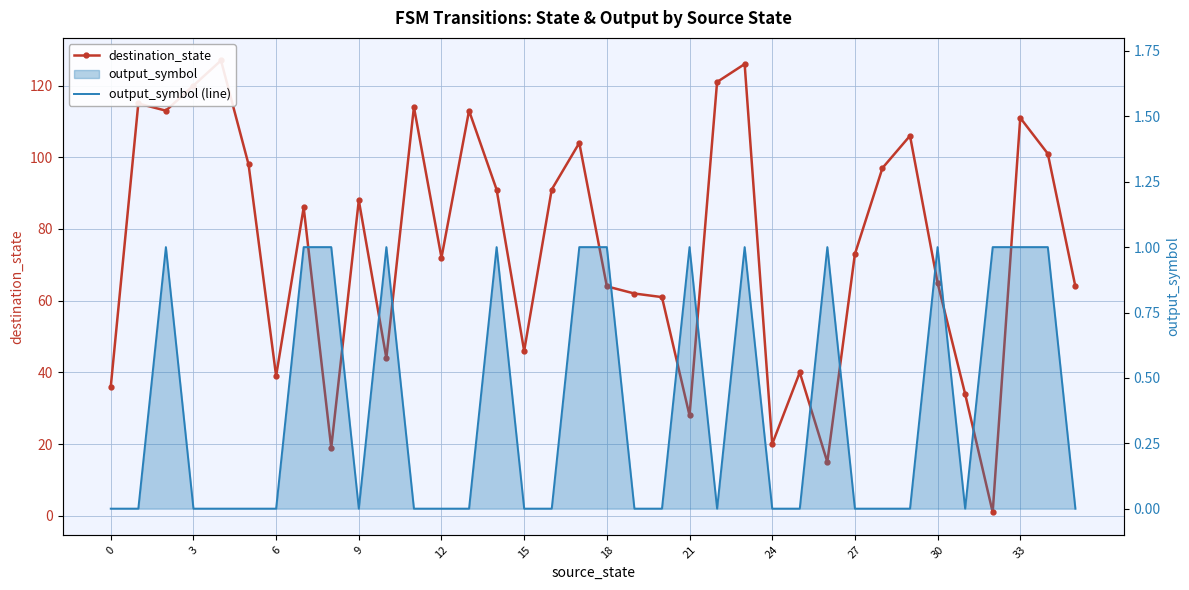

The destination_state series shows 113 at 13. True or false?

True